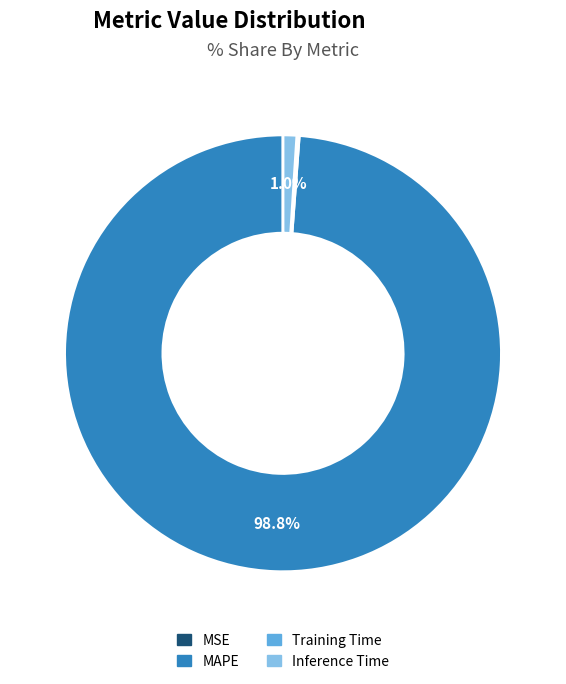

To the nearest percent, what is the difference between the largest and smallest slice percentages?

99%